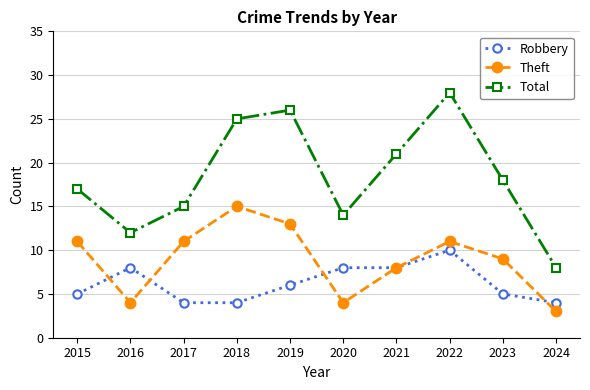

Reading right to left, list all the values displayed in this chart.

Robbery: 4	5	10	8	8	6	4	4	8	5
Theft: 3	9	11	8	4	13	15	11	4	11
Total: 8	18	28	21	14	26	25	15	12	17